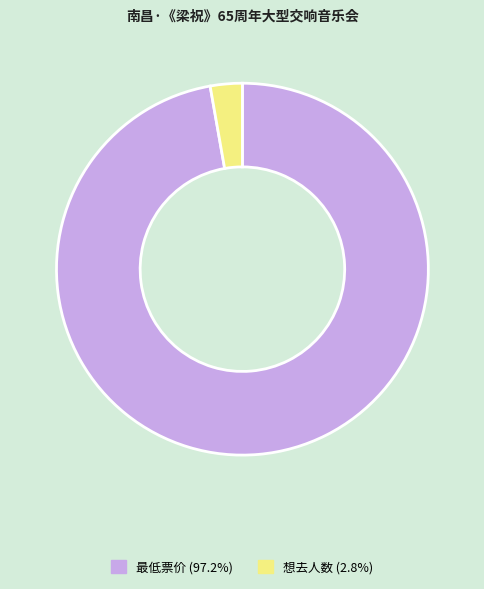

Is the sum of 最低票价 and 想去人数 greater than half?

Yes